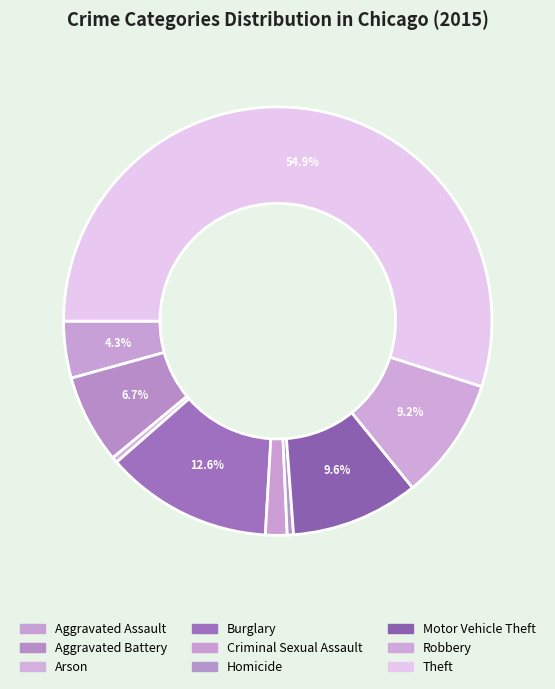

Count the number of slices in the pie.

9